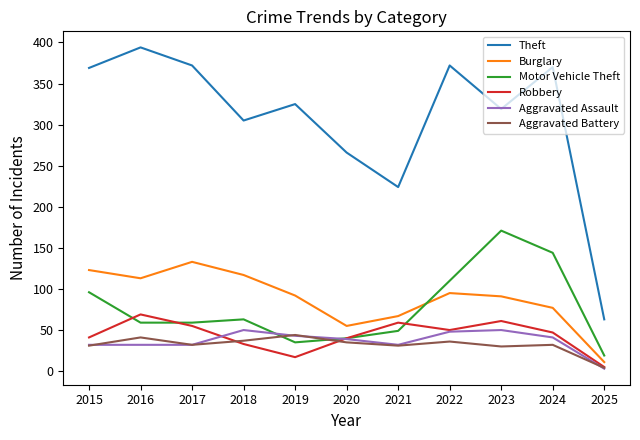

The value of Theft at 2020 is 266. True or false?

True